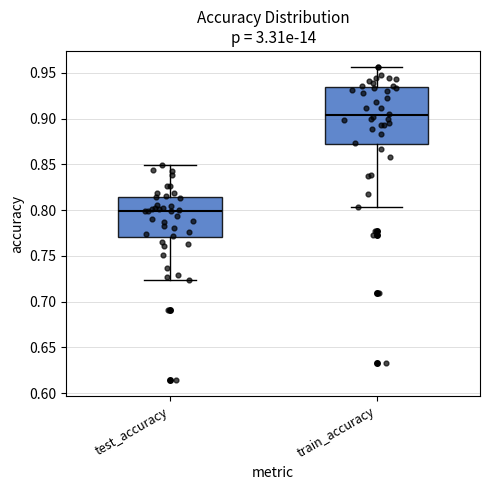

Reading left to right, transcribe this box plot: for each box, give where its median line is, the range the box spans, and where its two whiskers end, as read against the y-axis. The values are not printed on the chart, so give them approximately, as read against the axis.

test_accuracy: median 0.800, box 0.770 to 0.815, whiskers 0.725 to 0.850
train_accuracy: median 0.905, box 0.870 to 0.935, whiskers 0.805 to 0.955